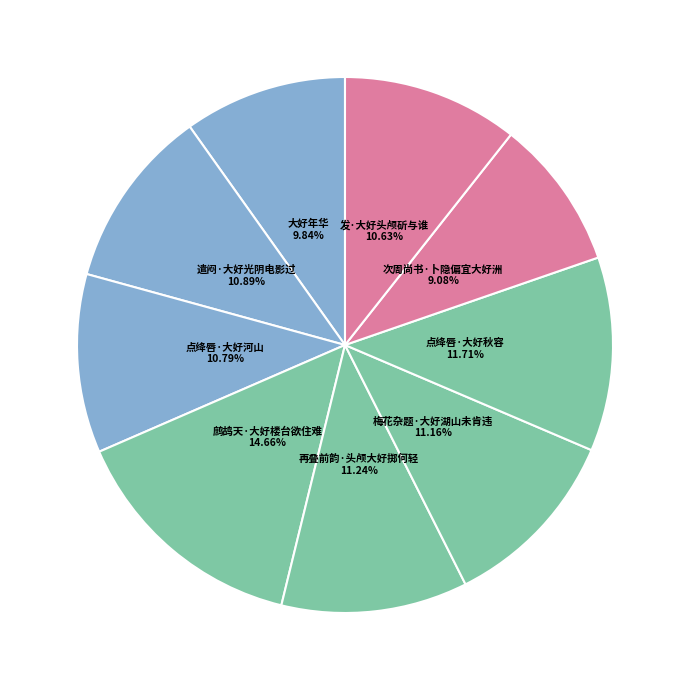

To the nearest percent, what portion does 鹧鸪天·大好楼台欲住难 represent?

15%